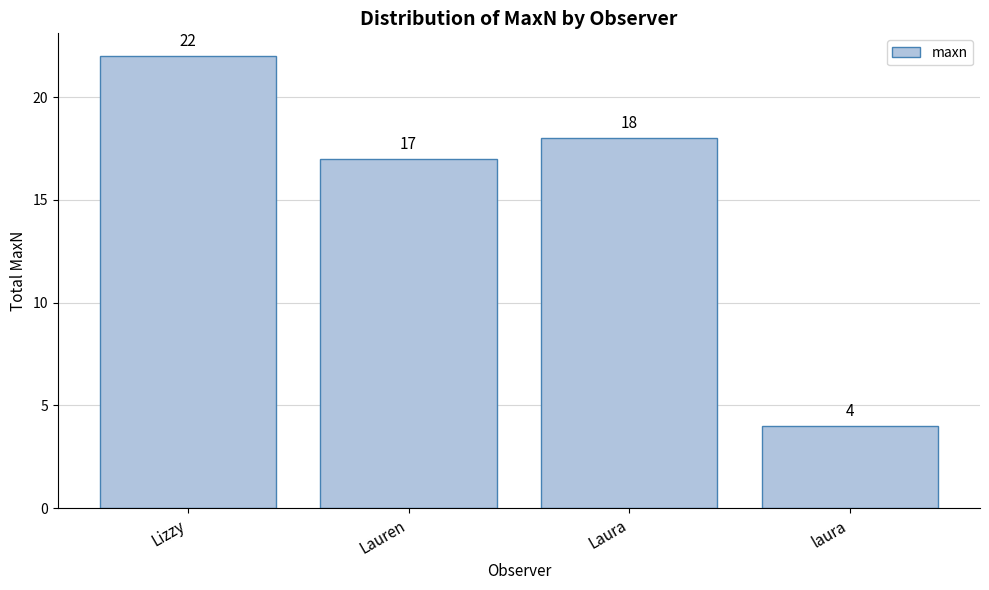

What is the label of the 2nd bar from the right?

Laura